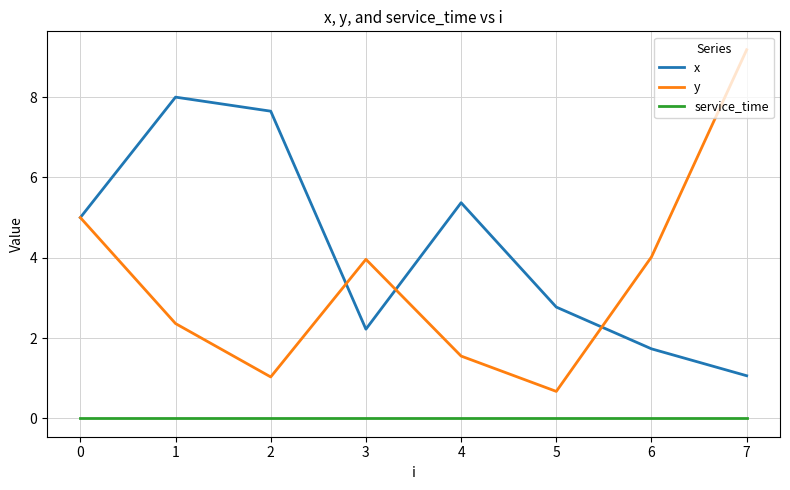

What is the difference between the second highest and second lowest values in the x series?

5.9